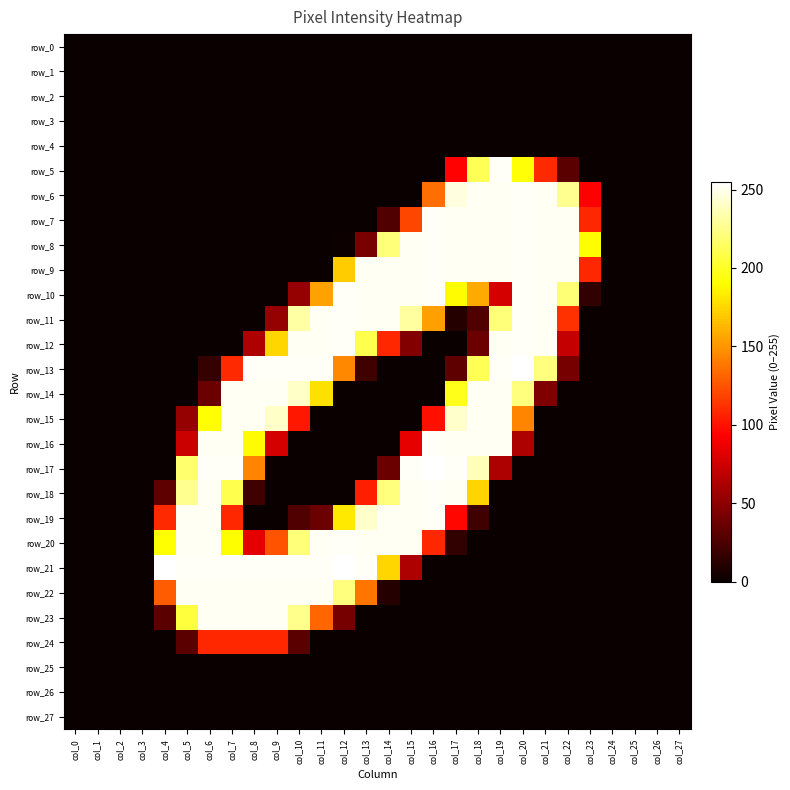

List the labels in order of row_21 value, smallest first.

col_0, col_1, col_2, col_3, col_16, col_17, col_18, col_19, col_20, col_21, col_22, col_23, col_24, col_25, col_26, col_27, col_15, col_14, col_5, col_6, col_7, col_8, col_9, col_10, col_11, col_13, col_4, col_12